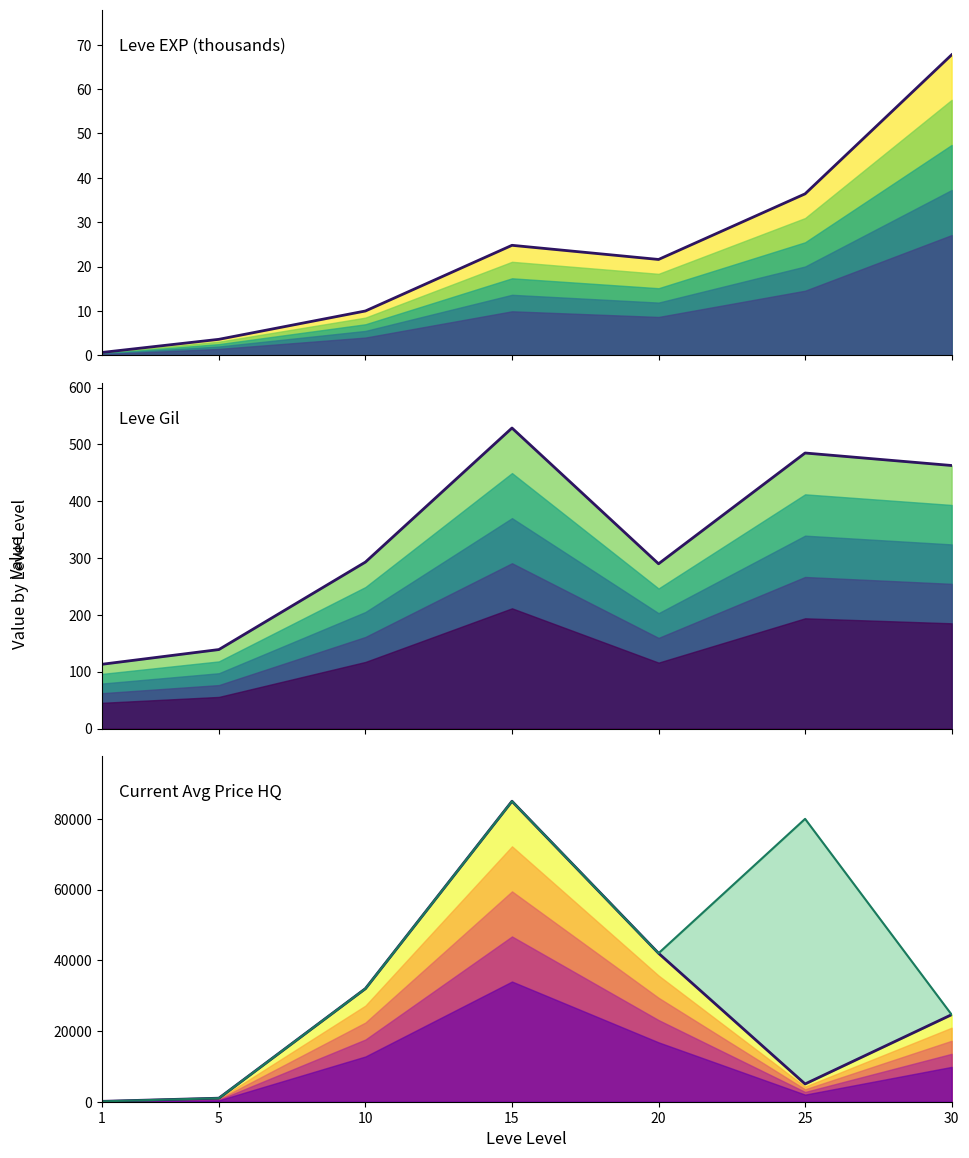

Is the value of Leve Gil at 5 greater than the value of LevePriceHQ at 25?

No